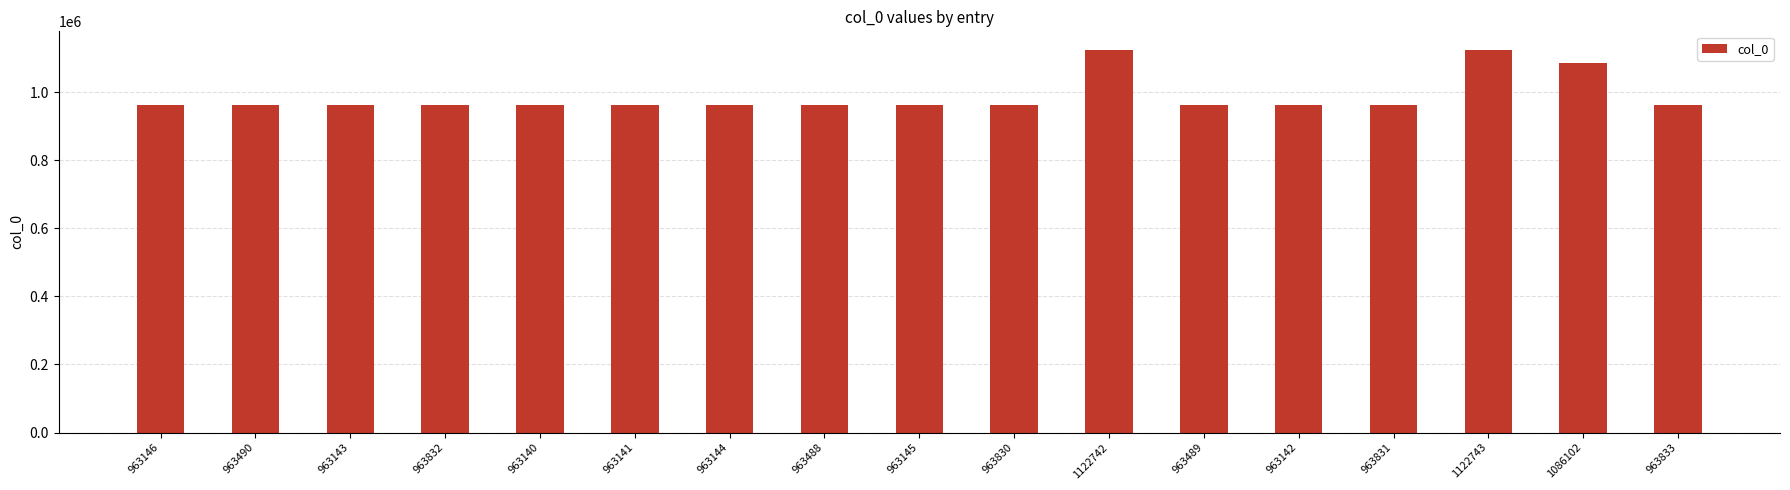

The value at 1122742 is 1122742. True or false?

True